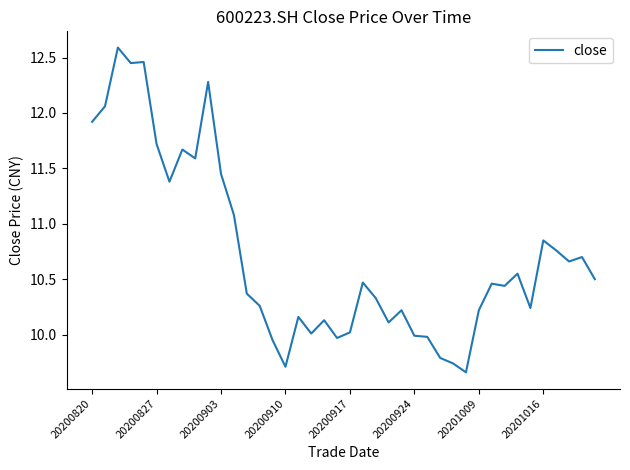

What is the greatest value displayed?

12.6